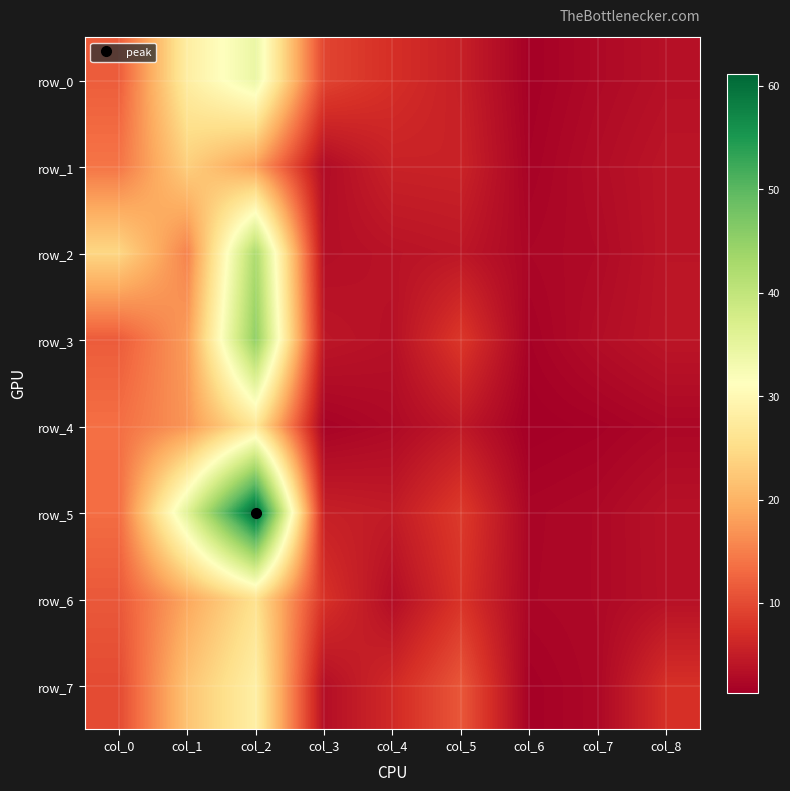

What is the spread (max minus min) of values at col_5?

6.9